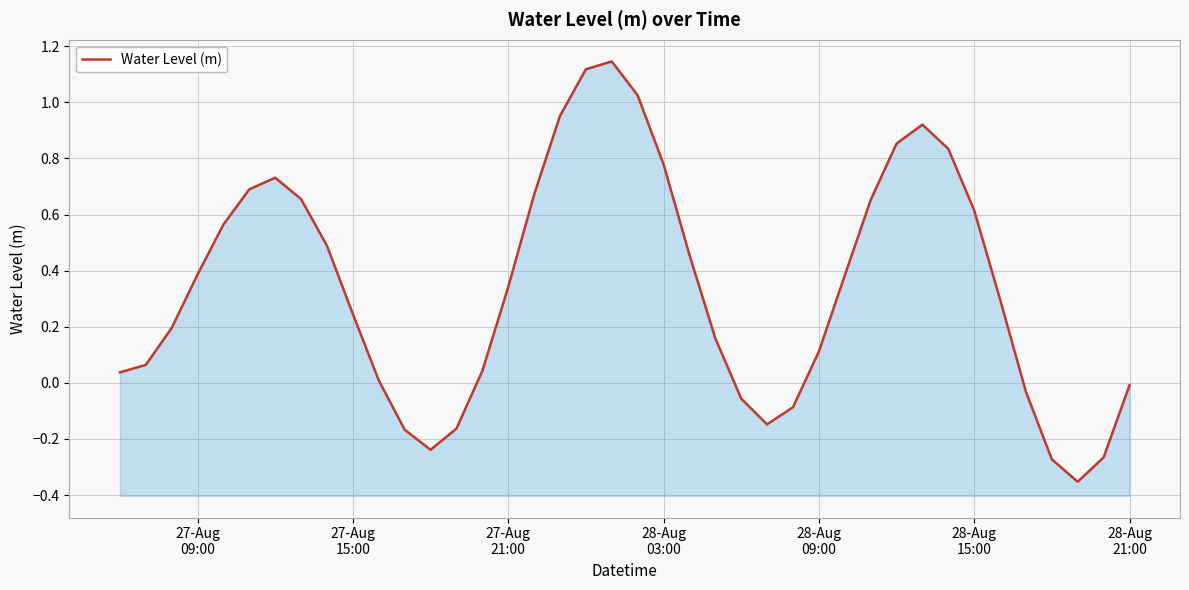

How many lines are shown in the chart?

1